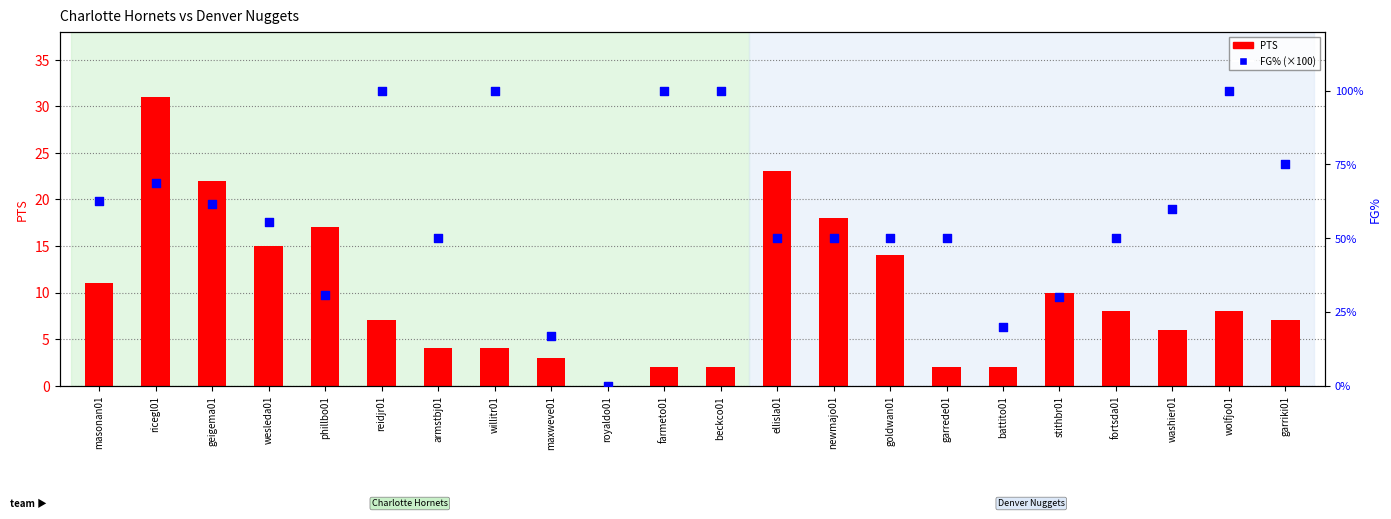

Which series contains the highest Y value?

FG%